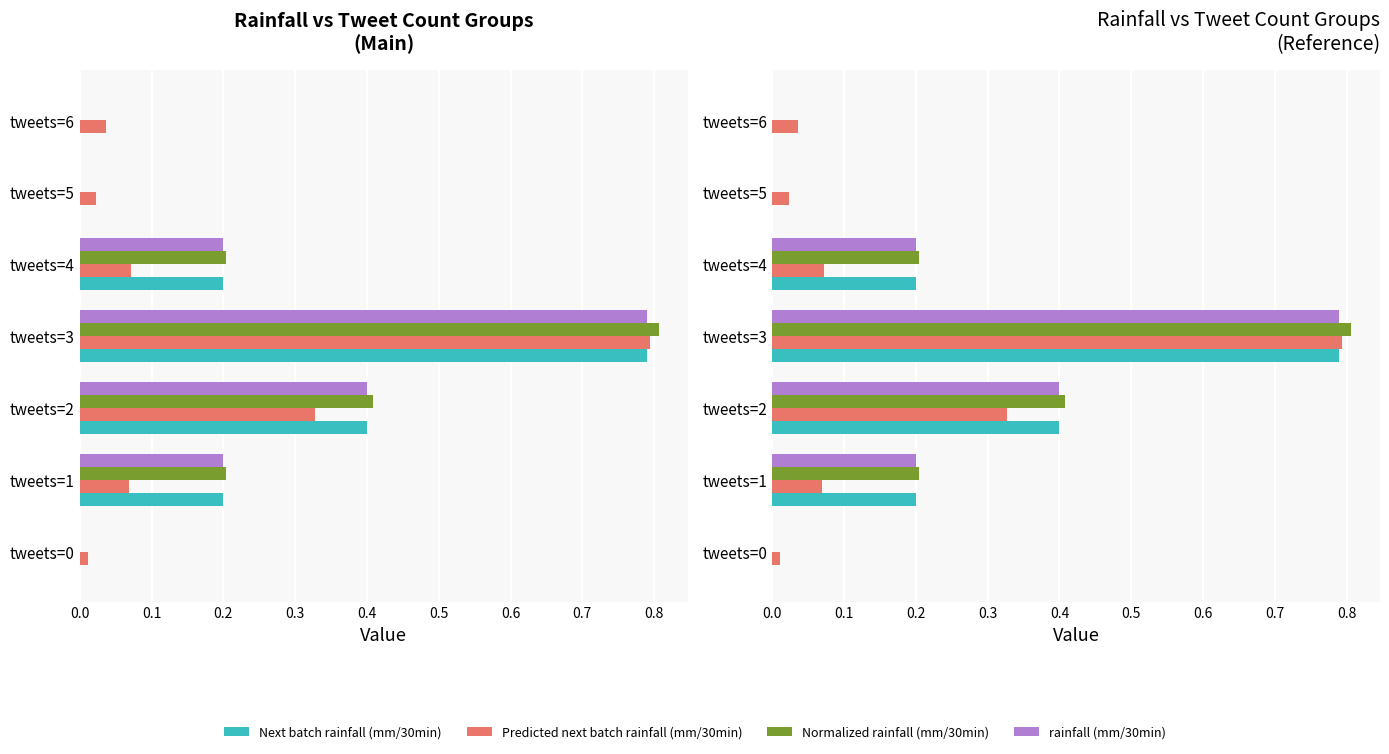

At tweets=2, list the series in order from smallest to largest.

Predicted next batch rainfall (mm/30min), Next batch rainfall (mm/30min), rainfall (mm/30min), Normalized rainfall (mm/30min)